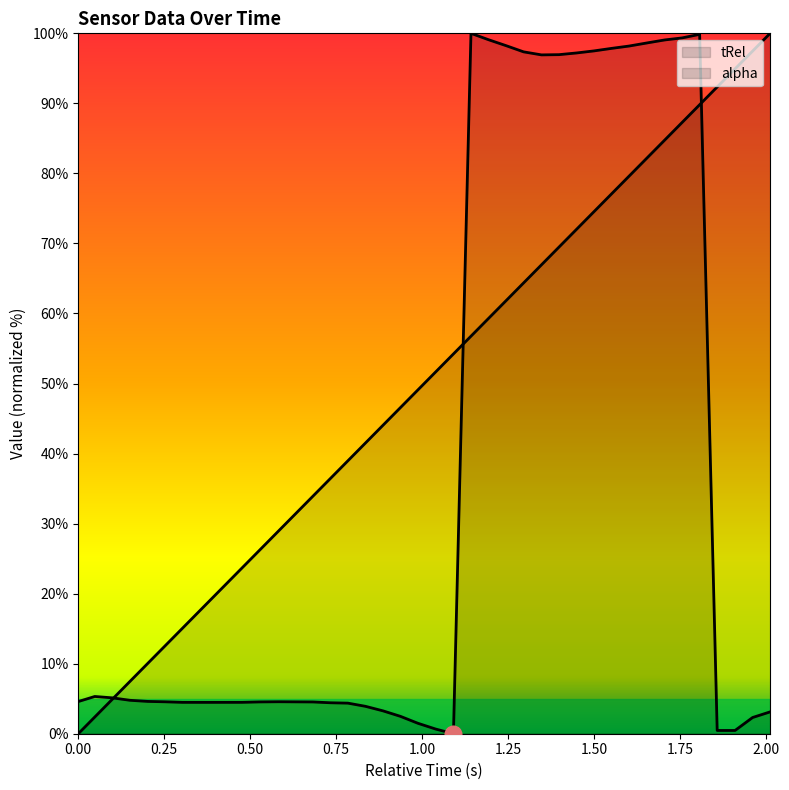

The value of tRel at 1.25 is 4.8. True or false?

False